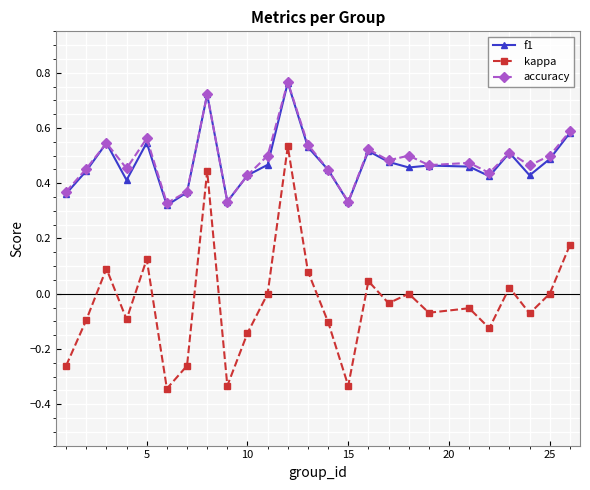

True or false: f1 and kappa cross at least once.

False